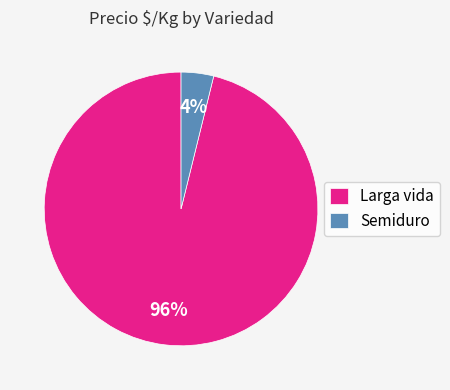

How many segments does this pie chart have?

2